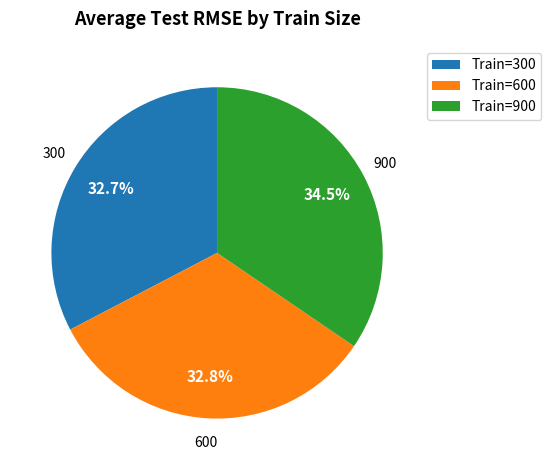

Count the number of slices in the pie.

3